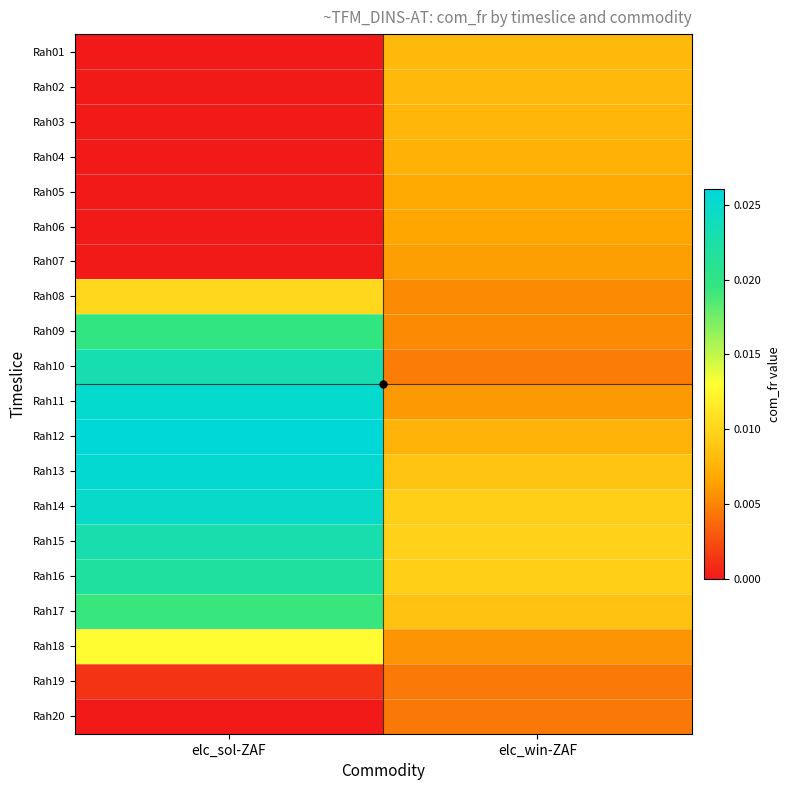

At elc_win-ZAF, list the series in order from largest to smallest.

Rah15, Rah14, Rah16, Rah13, Rah17, Rah02, Rah01, Rah03, Rah12, Rah04, Rah05, Rah06, Rah07, Rah11, Rah18, Rah09, Rah08, Rah10, Rah19, Rah20